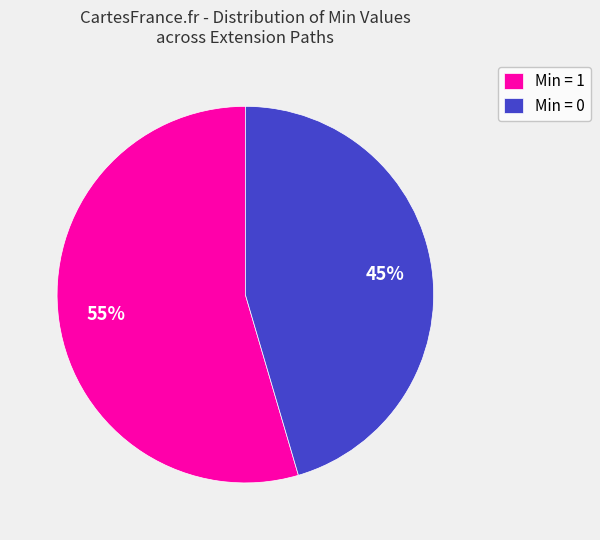

Which slice is the smallest?

Min = 0